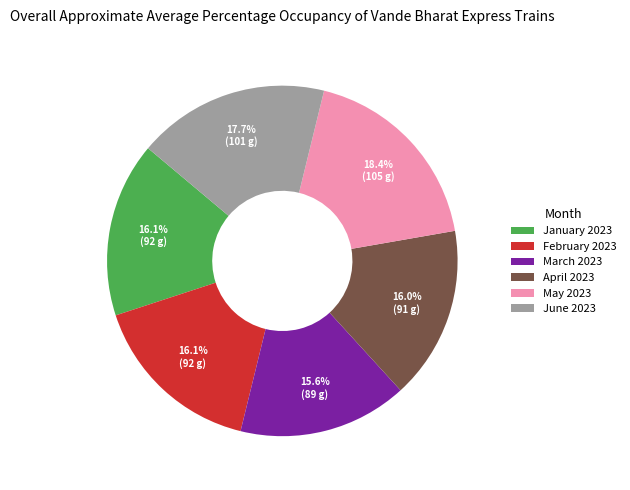

How many slices are in this pie chart?

6